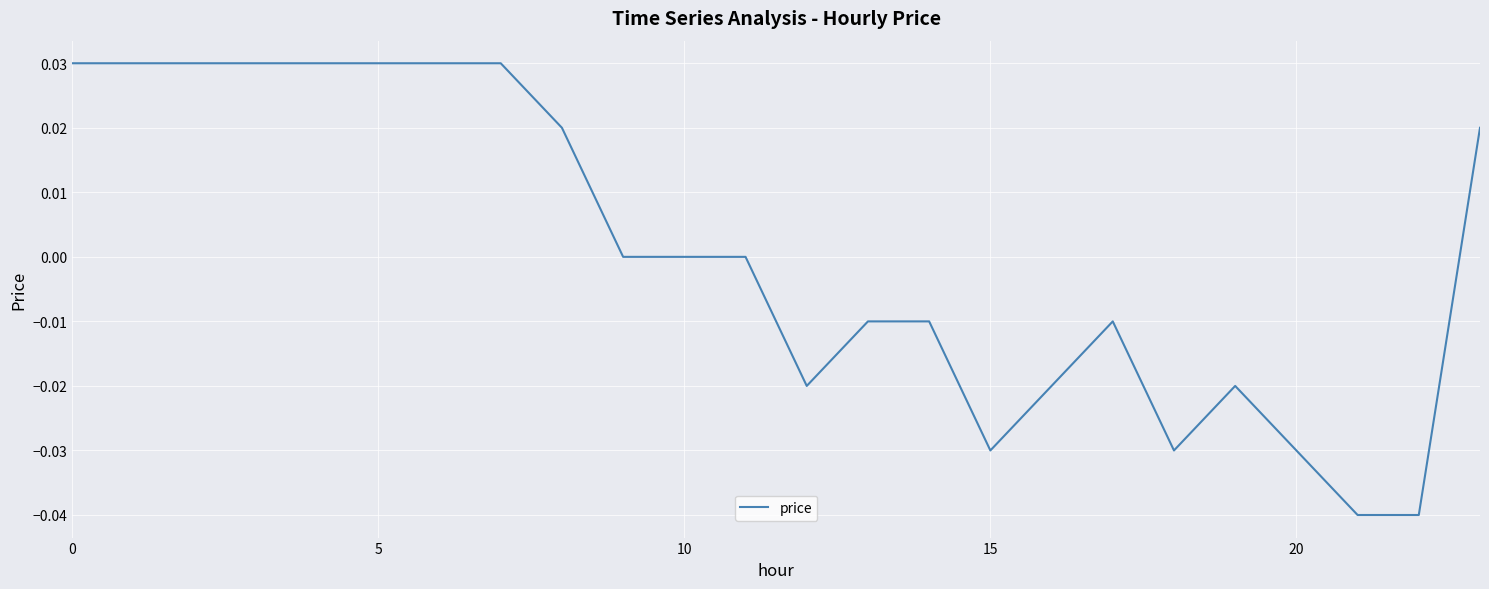

Is this an area chart (filled region under the line)?

No